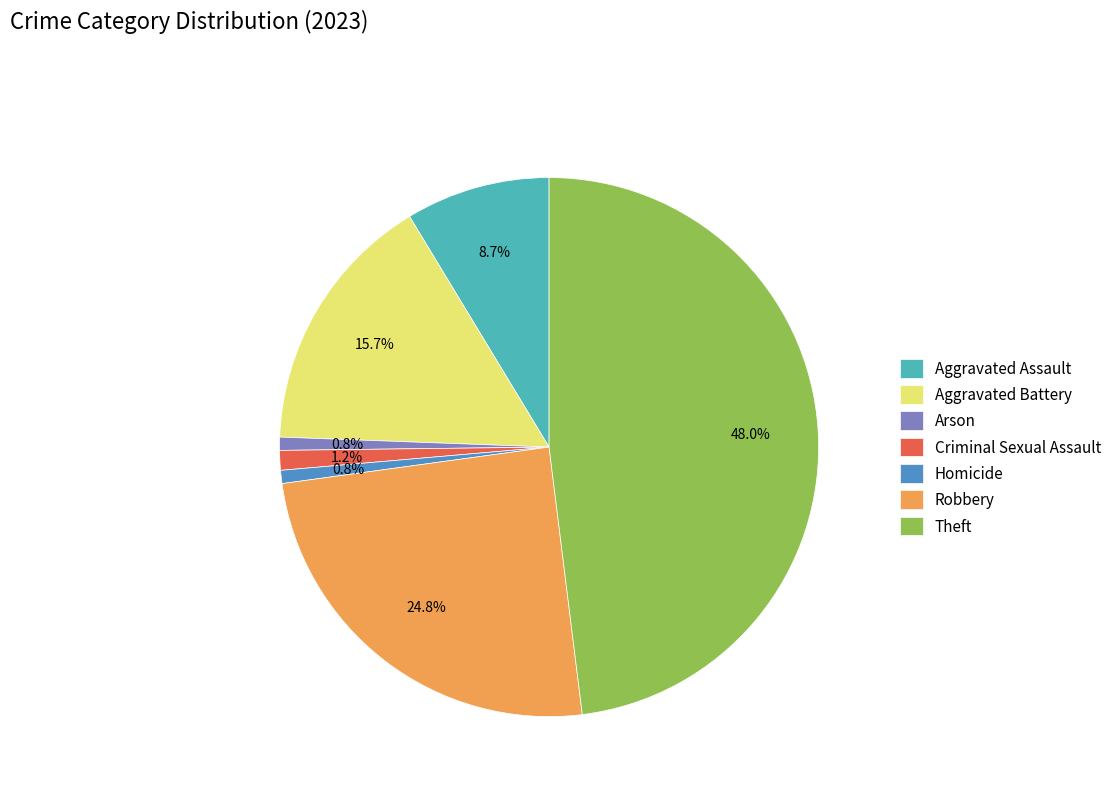

Does Arson represent more than half of the total?

No